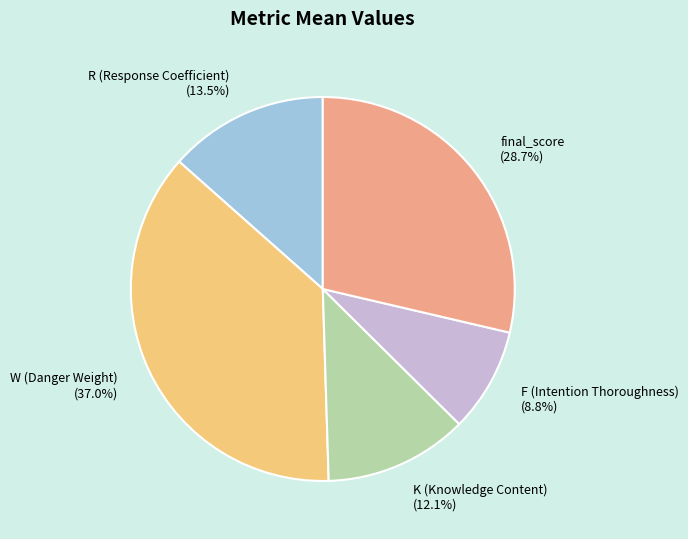

To the nearest percent, what is the difference between the largest and smallest slice percentages?

28%